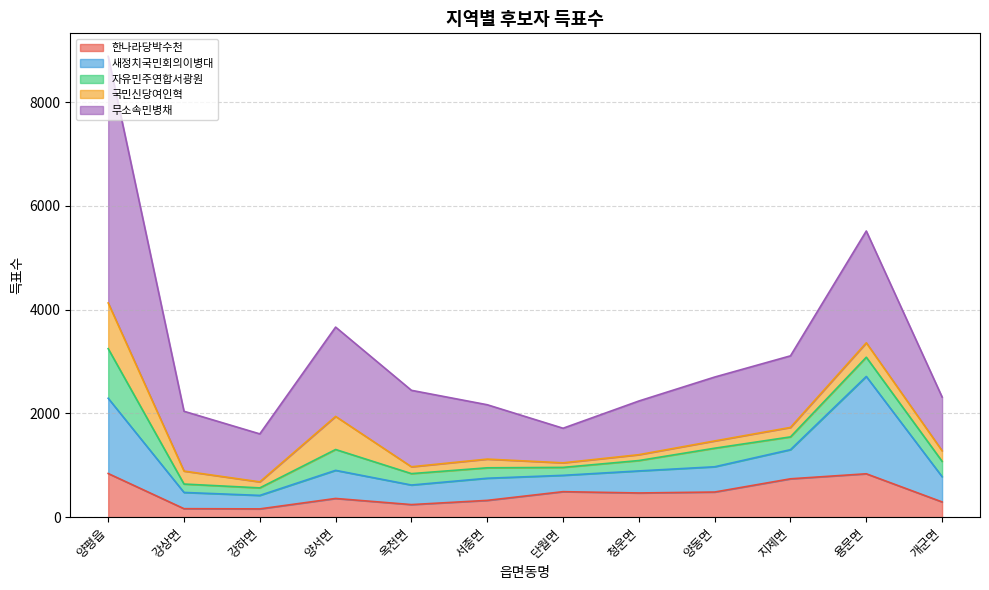

Which category has the lowest value across all series?

단월면